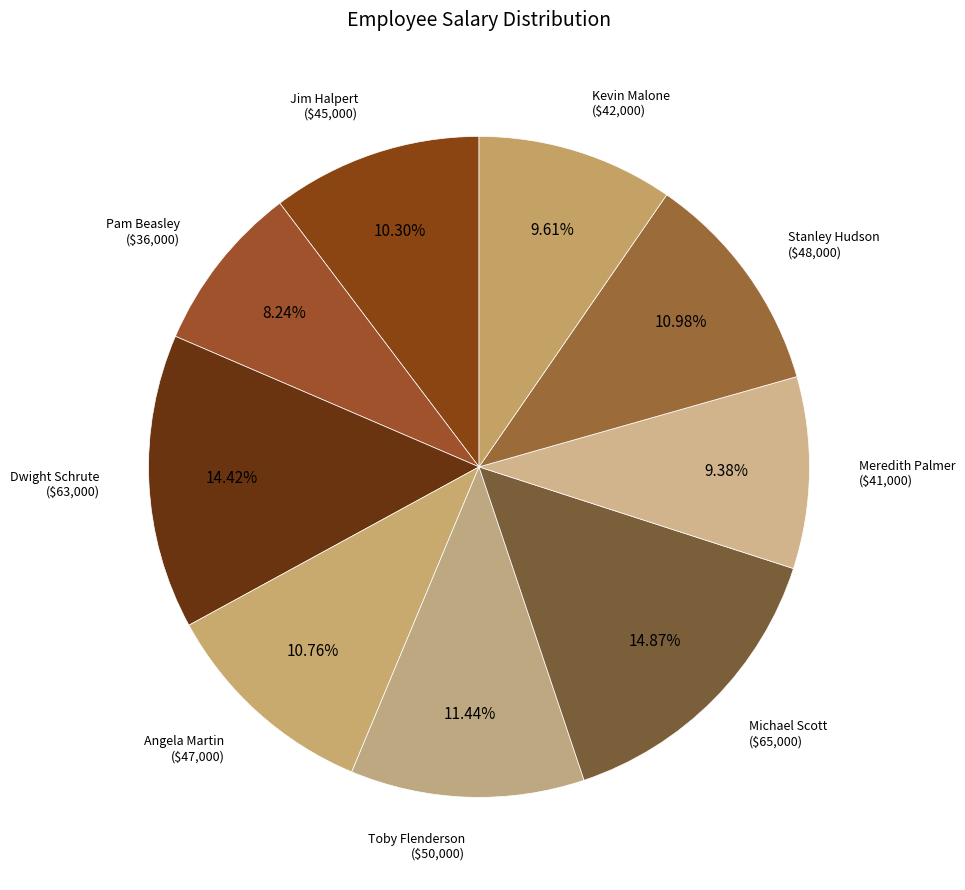

Count the number of slices in the pie.

9